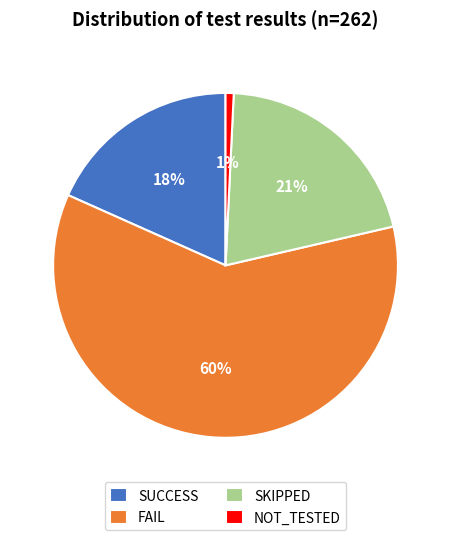

Do SKIPPED and SUCCESS together represent more than half of the pie?

No